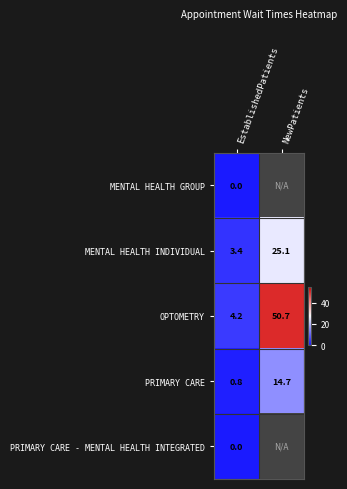

Count the number of categories in the chart.

2